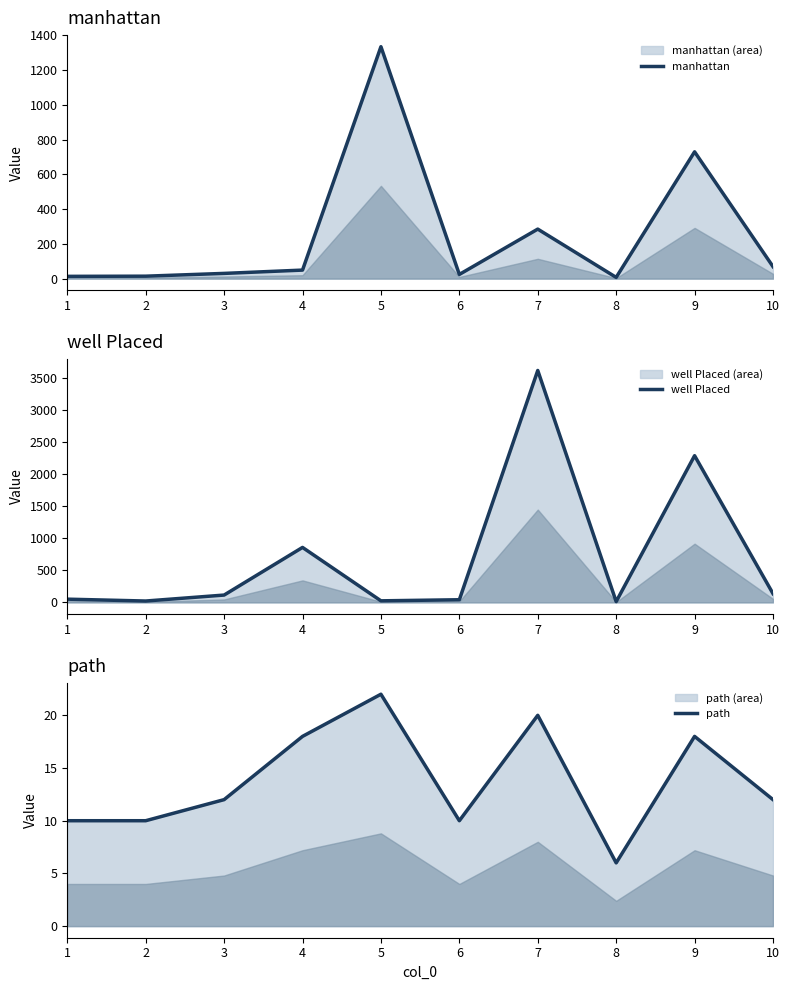

Rank the categories by well Placed value from highest to lowest.

7, 9, 4, 10, 3, 1, 6, 5, 2, 8